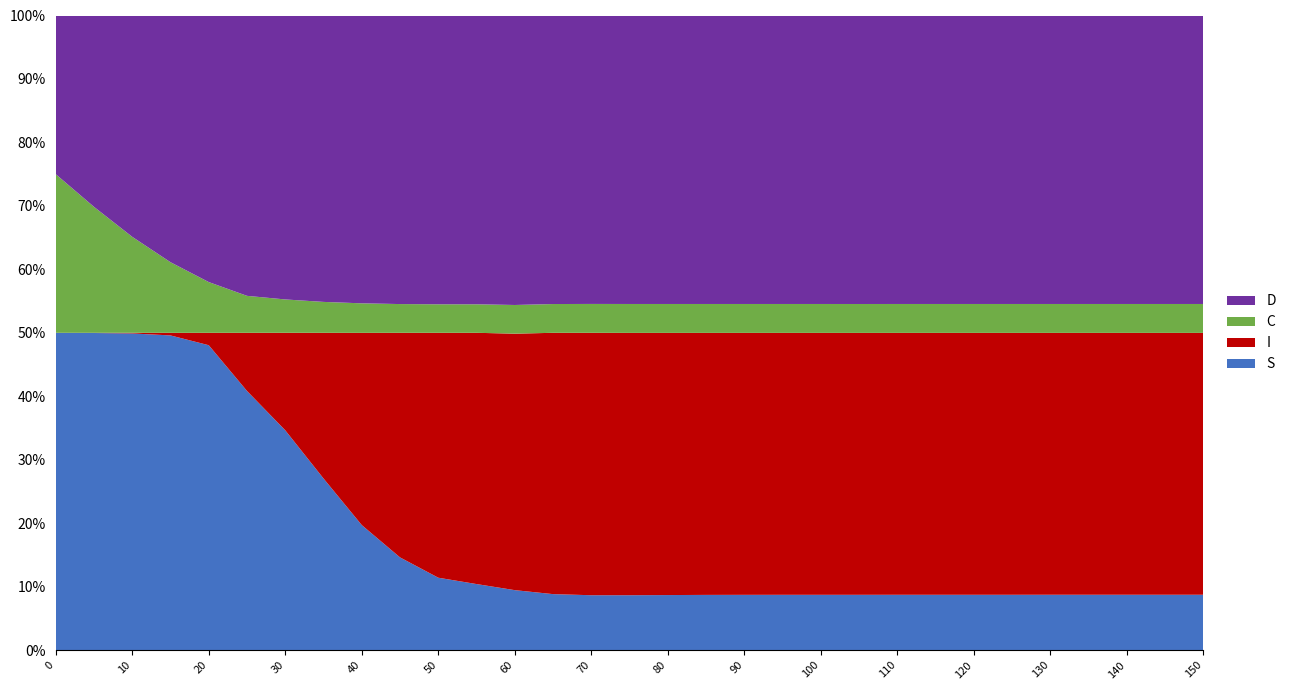

What are all the series names shown in the legend?

D, C, I, S